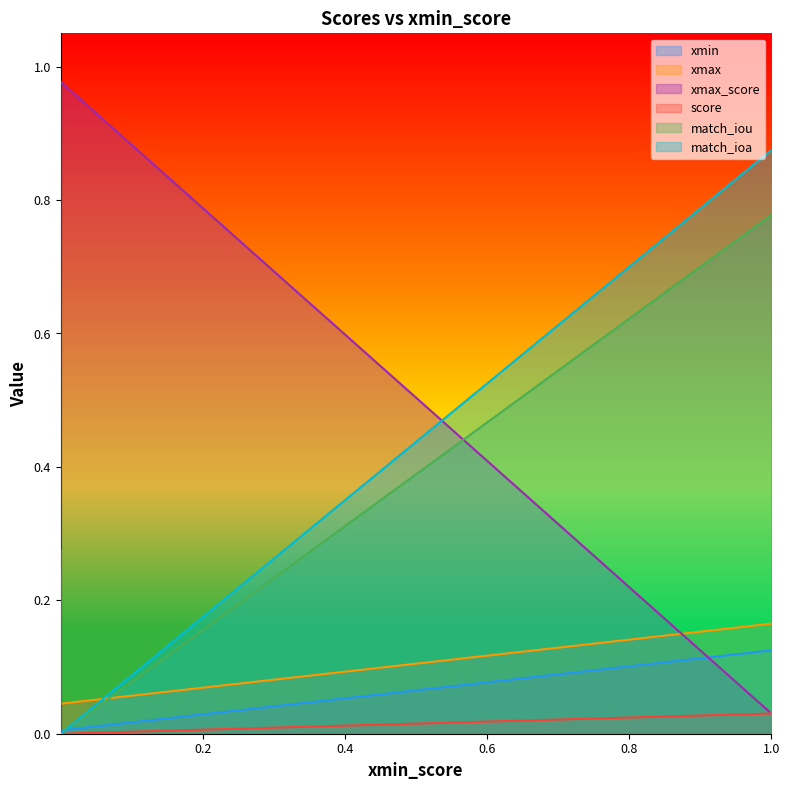

Is it true that match_ioa equals 1.2 at 1.0?

False